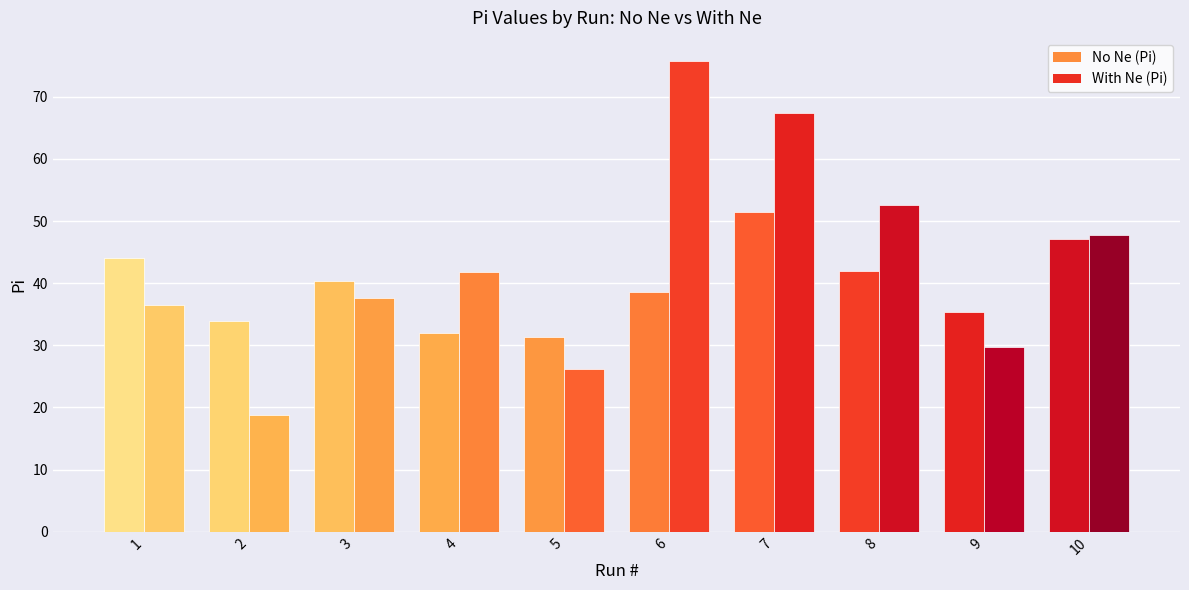

How many values in the No Ne (Pi) series are below 40?

5